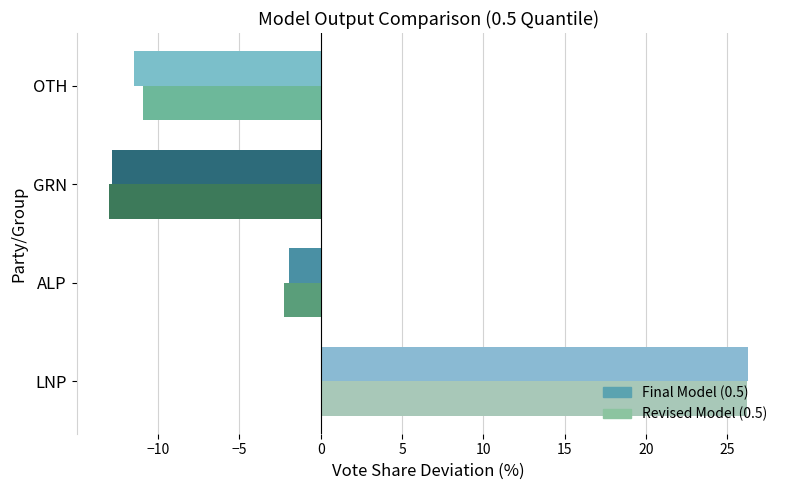

What is the sum of all Revised Model (0.5) values?

0.1